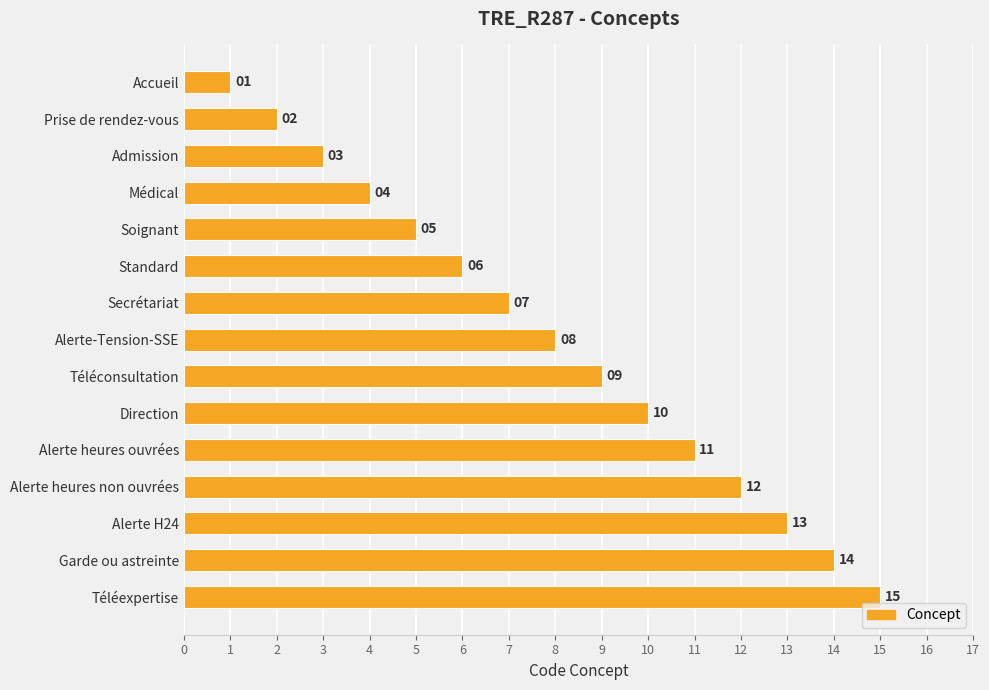

Which has a higher value, Direction or Garde ou astreinte?

Garde ou astreinte